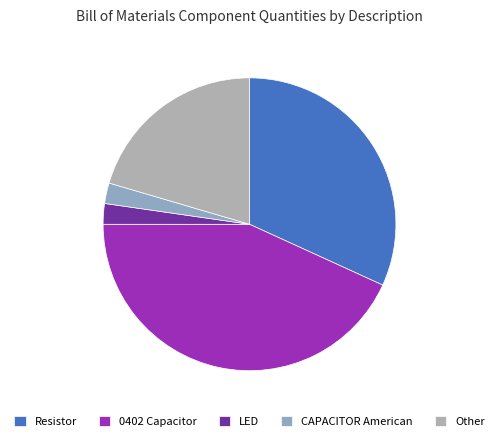

Which category has the biggest portion of the pie?

0402 Capacitor